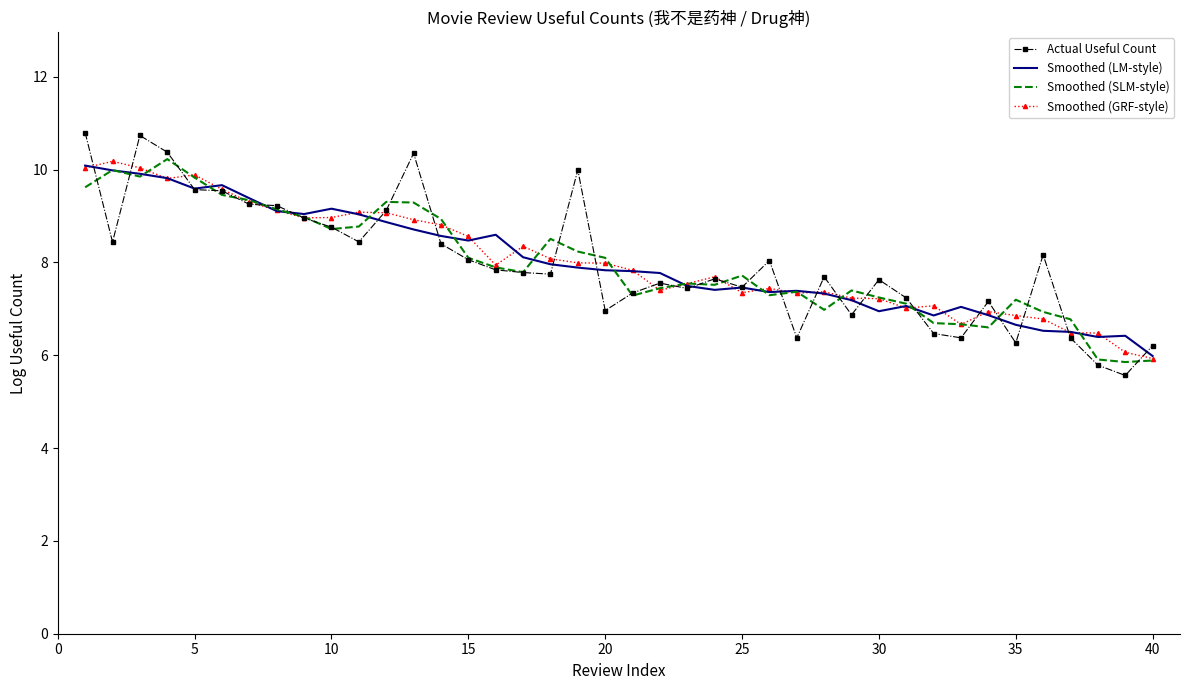

True or false: Actual Useful Count has more than 0 interior local peaks.

True